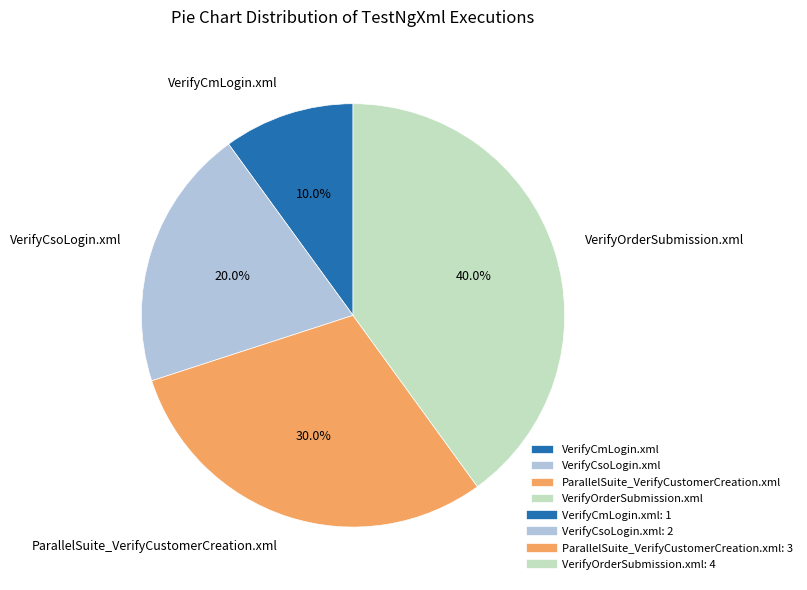

To the nearest percent, what percentage of the pie is VerifyOrderSubmission.xml?

40%